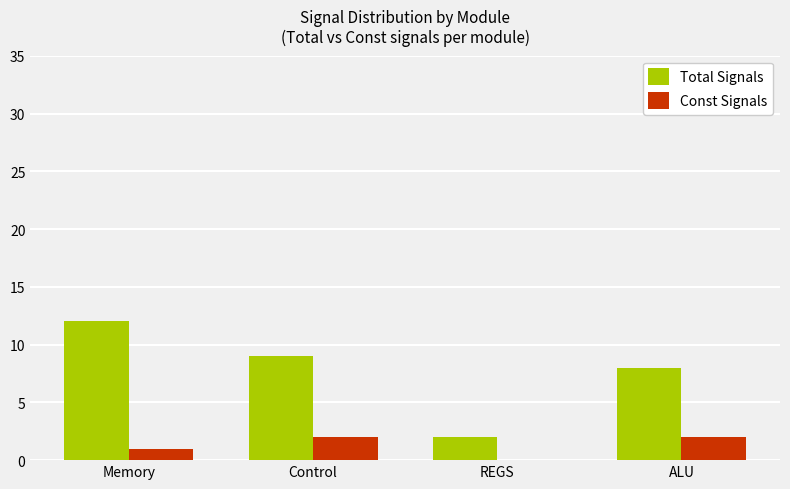

Is the value of Const Signals at Memory greater than the value of Total Signals at Control?

No